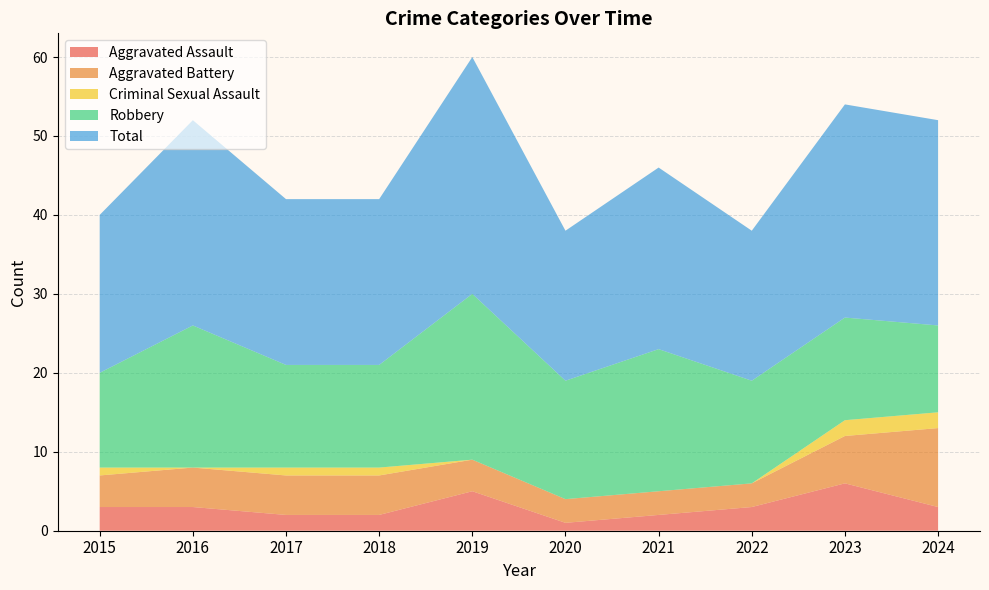

Reading left to right, transcribe all the data shown in this chart.

Aggravated Assault: 2015=3	2016=3	2017=2	2018=2	2019=5	2020=1	2021=2	2022=3	2023=6	2024=3
Aggravated Battery: 2015=4	2016=5	2017=5	2018=5	2019=4	2020=3	2021=3	2022=3	2023=6	2024=10
Criminal Sexual Assault: 2015=1	2016=0	2017=1	2018=1	2019=0	2020=0	2021=0	2022=0	2023=2	2024=2
Robbery: 2015=12	2016=18	2017=13	2018=13	2019=21	2020=15	2021=18	2022=13	2023=13	2024=11
Total: 2015=20	2016=26	2017=21	2018=21	2019=30	2020=19	2021=23	2022=19	2023=27	2024=26